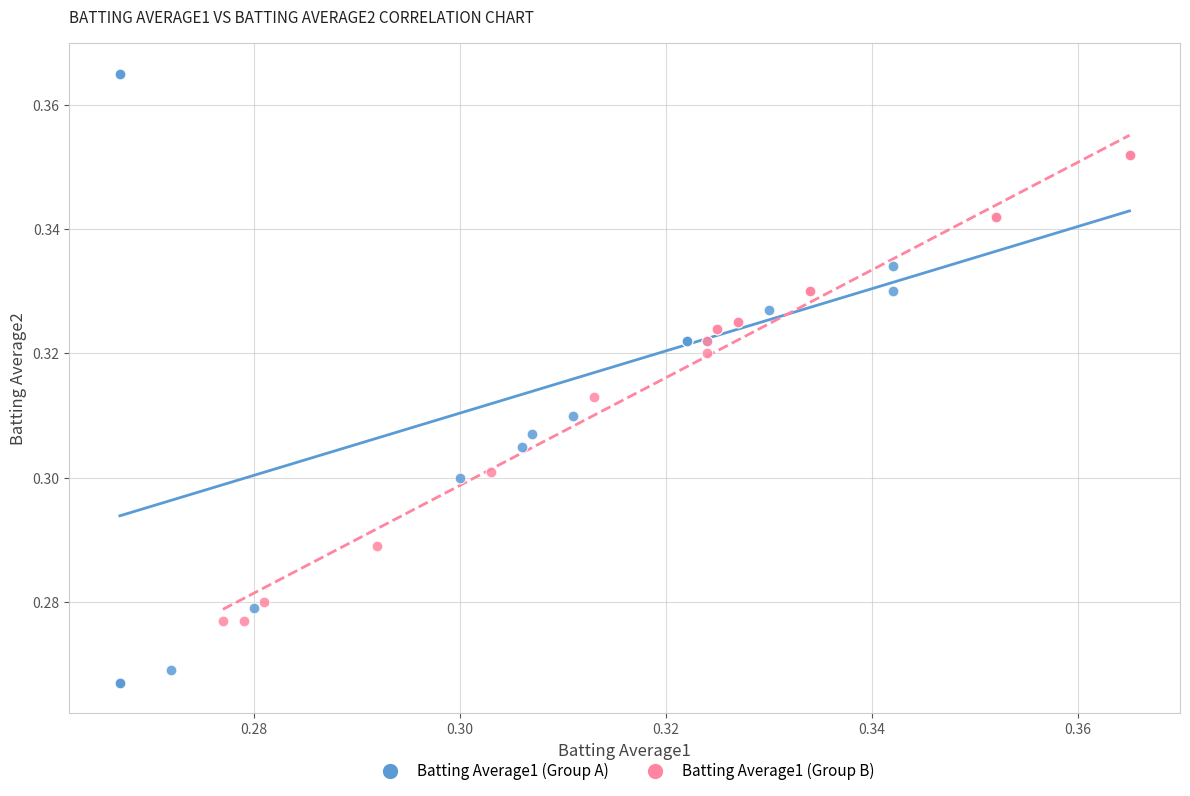

Which series has the widest spread of Y values?

Batting Average1 (Group A)